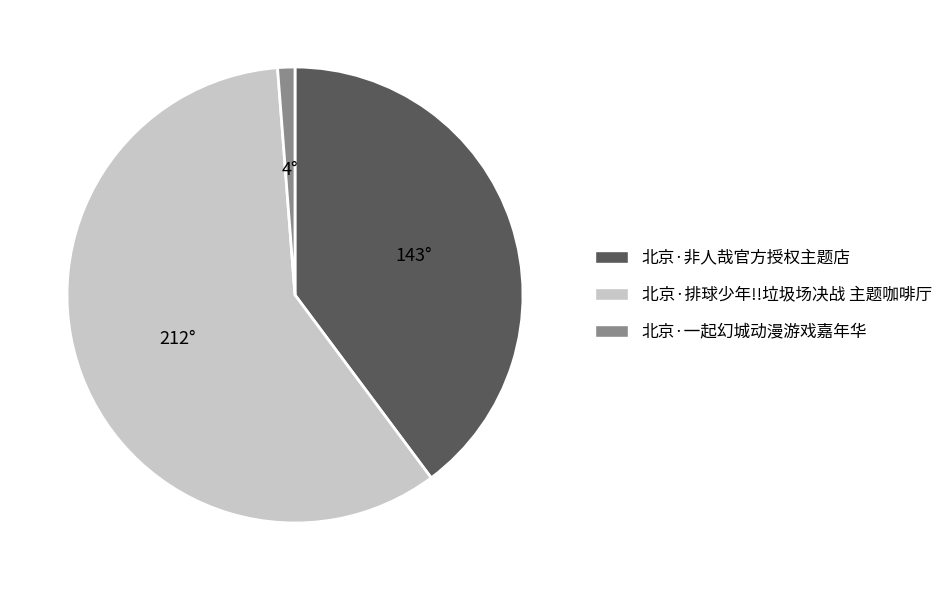

Between 北京·排球少年!!垃圾场决战 主题咖啡厅 and 北京·一起幻城动漫游戏嘉年华, which is larger?

北京·排球少年!!垃圾场决战 主题咖啡厅